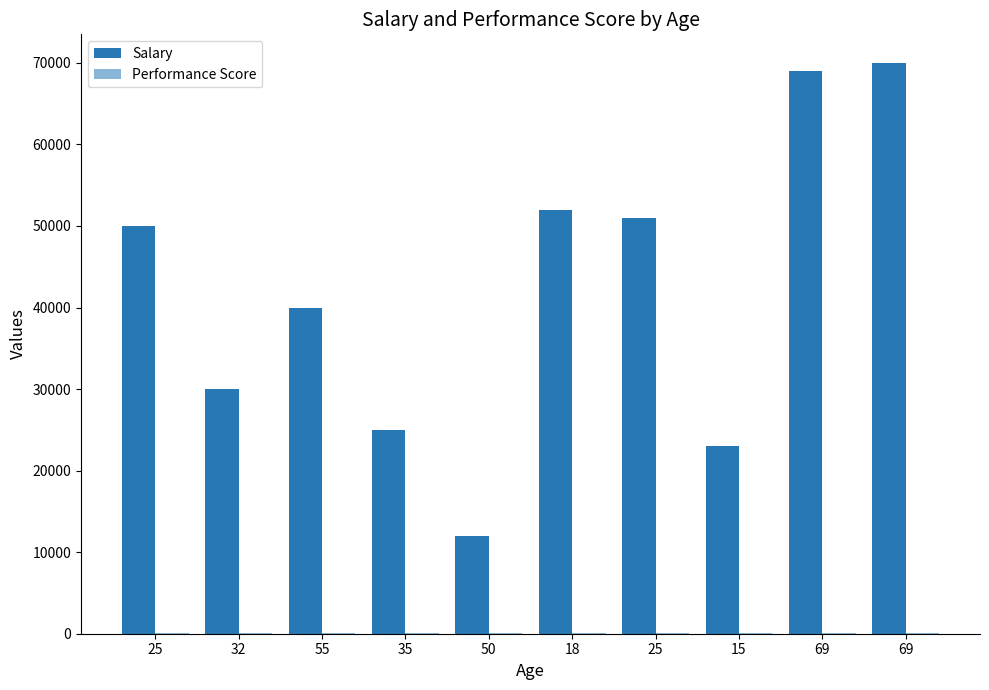

Which series has the largest total across all categories?

Salary